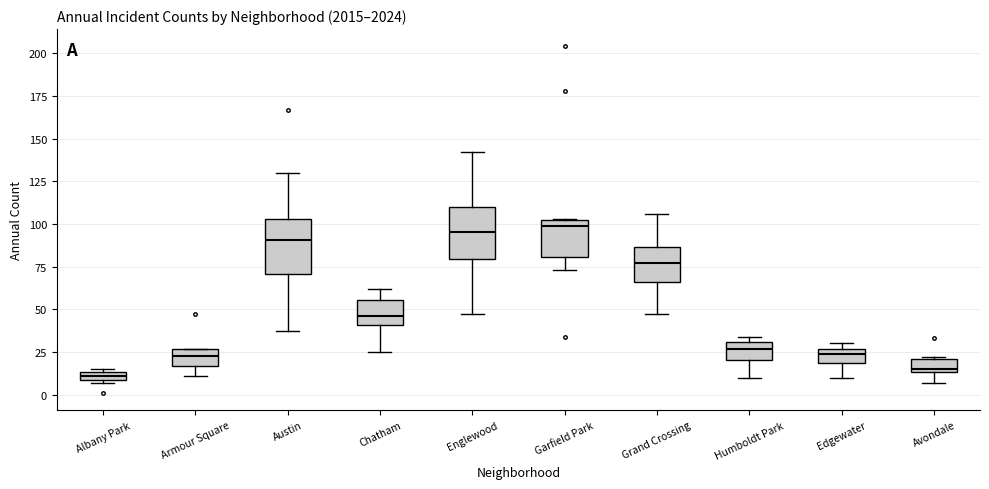

Where does the lower whisker of the box for Garfield Park end on the y-axis? The values are not printed on the chart, so give them approximately, as read against the axis.

75